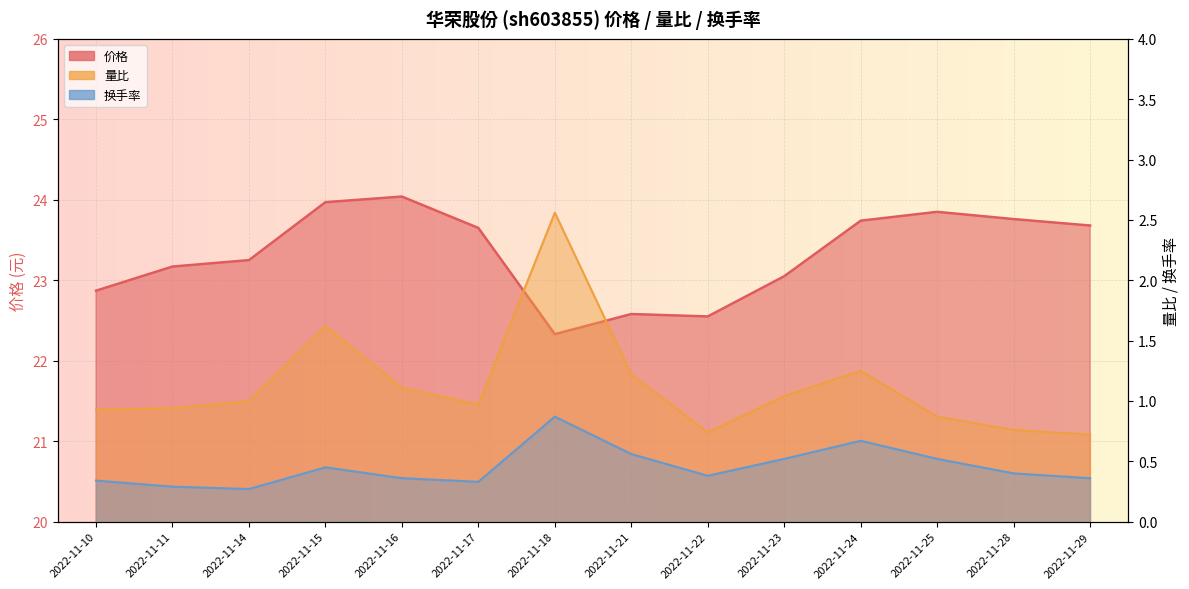

What are all the series names shown in the legend?

价格, 量比, 换手率